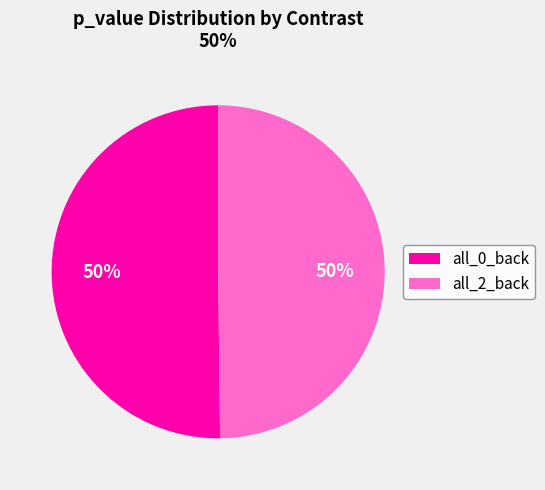

To the nearest percent, what is the average slice percentage?

50%